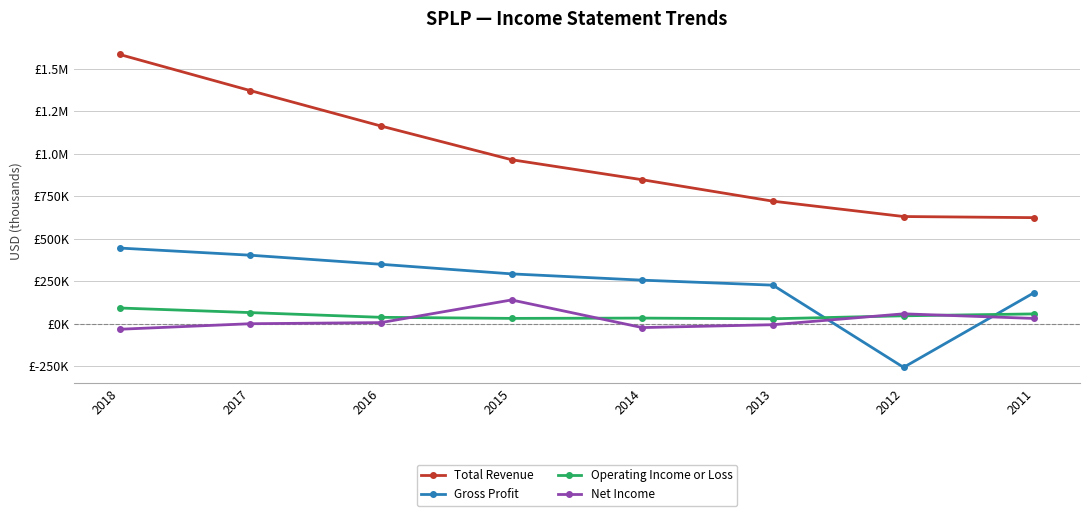

Rank the categories by Gross Profit value from lowest to highest.

2012, 2011, 2013, 2014, 2015, 2016, 2017, 2018